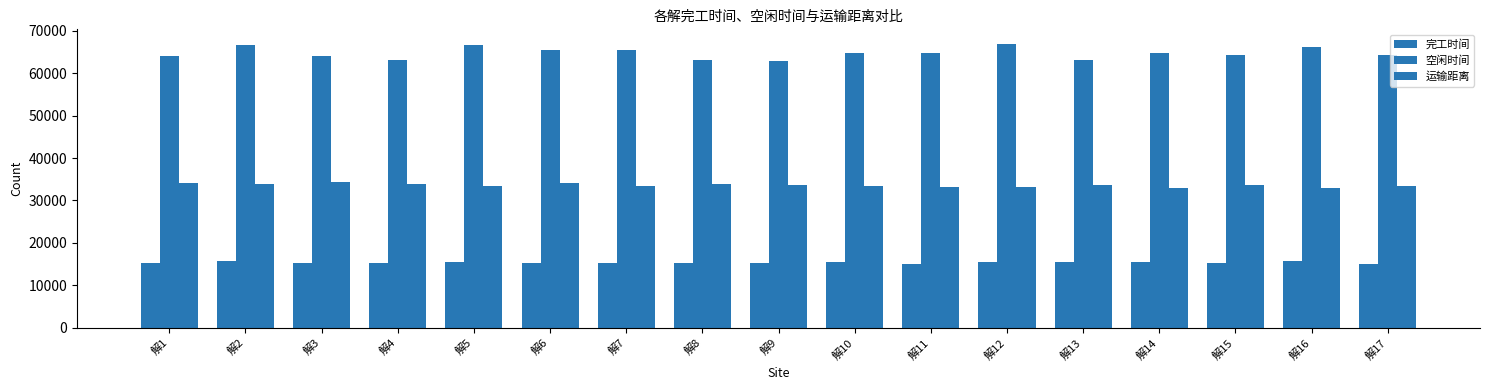

How many distinct data groups are displayed?

3